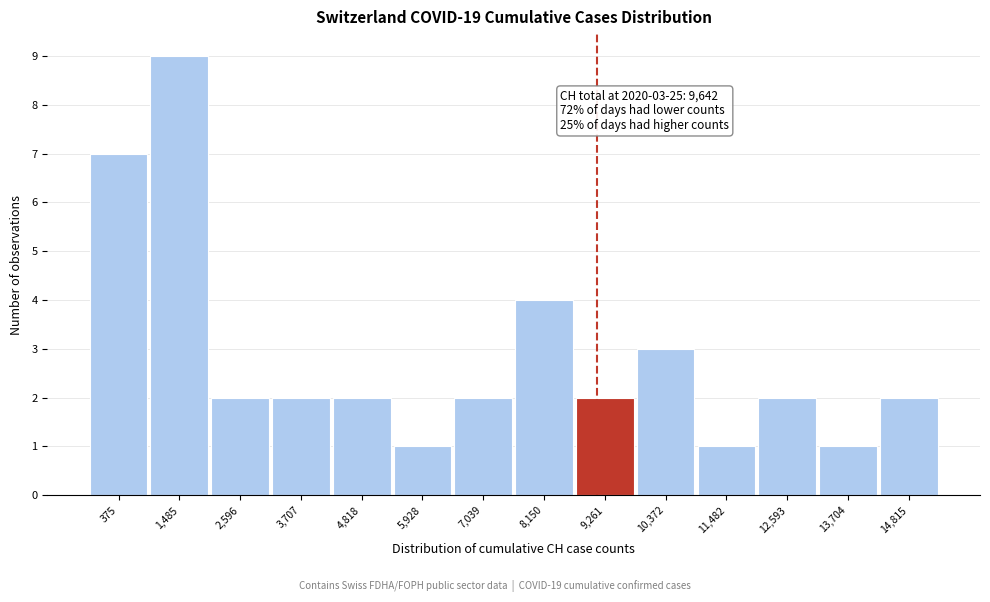

Reading left to right, transcribe all the data shown in this chart.

7	9	2	2	2	1	2	4	2	3	1	2	1	2